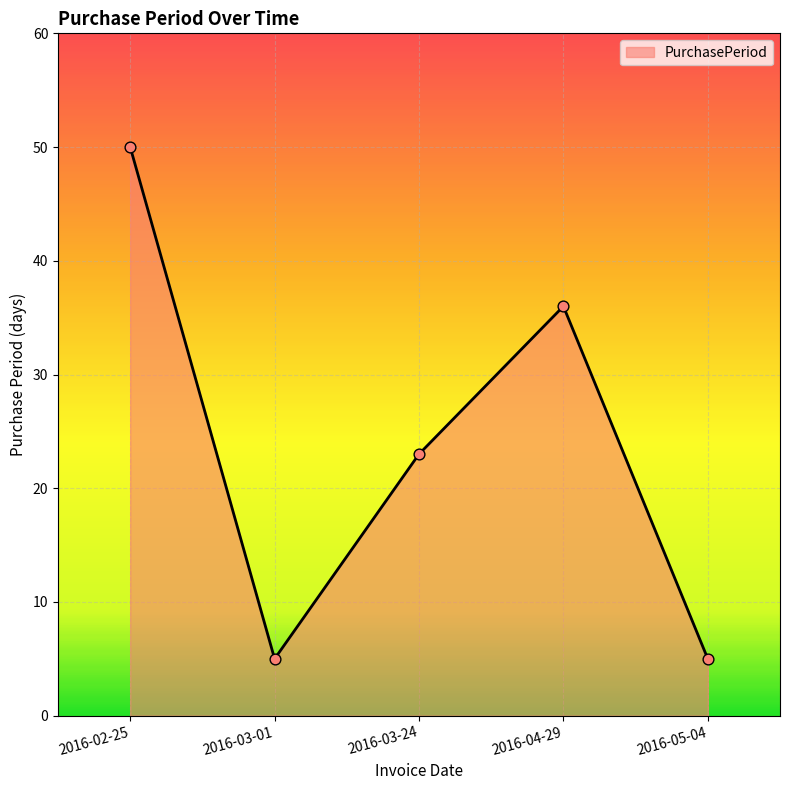

What is the change in value from 2016-03-24 to 2016-05-04?

-18